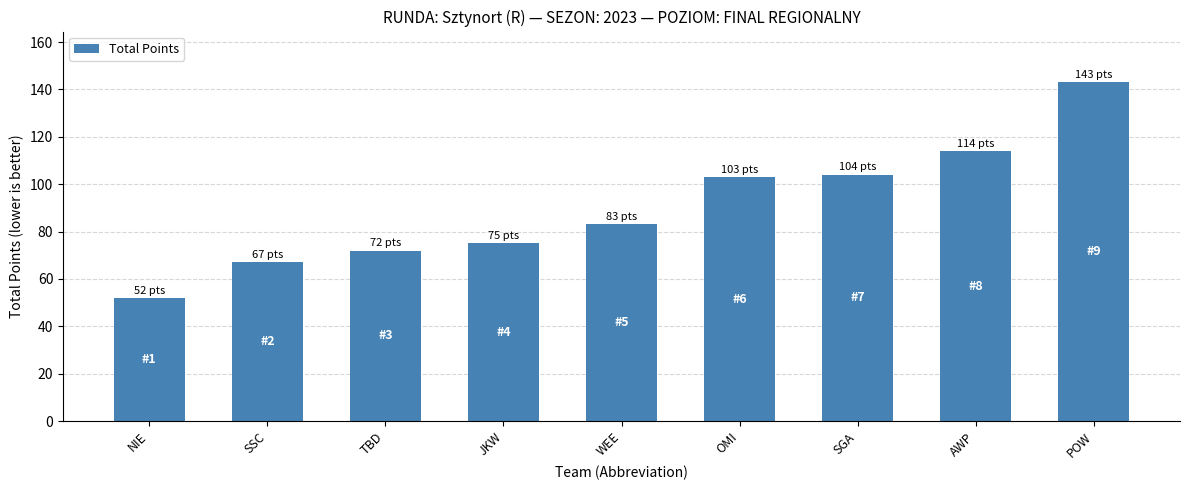

Between TBD and OMI, which is larger?

OMI